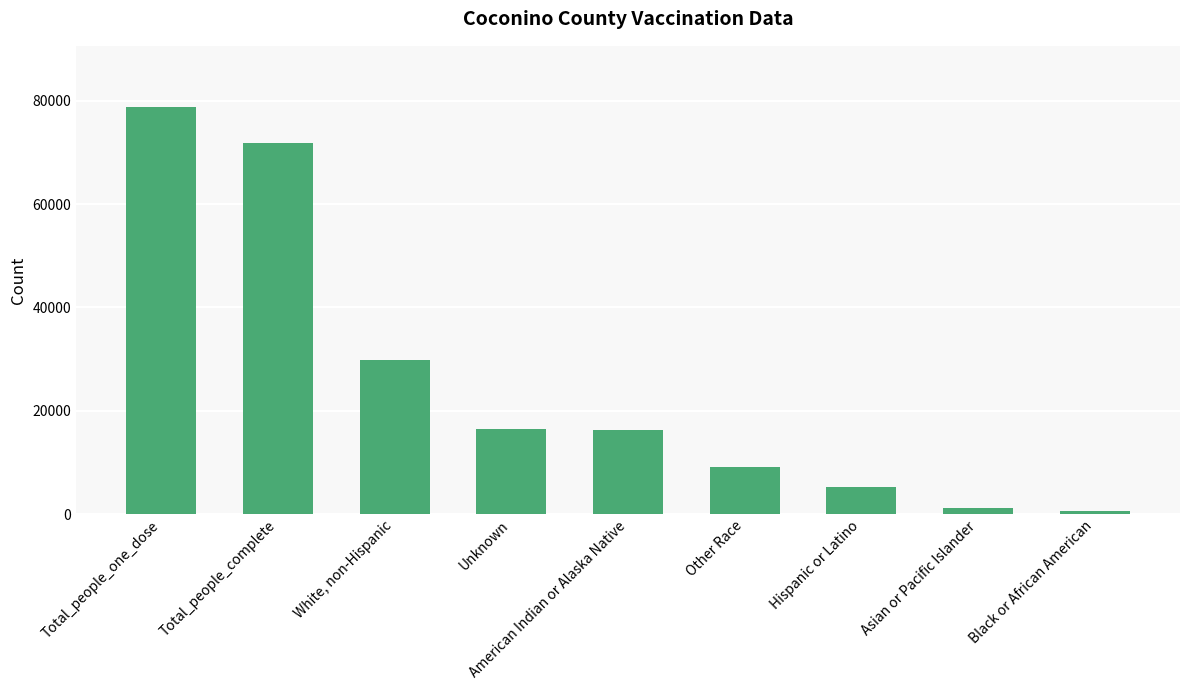

List the labels in order of value, smallest first.

Black or African American, Asian or Pacific Islander, Hispanic or Latino, Other Race, American Indian or Alaska Native, Unknown, White, non-Hispanic, Total_people_complete, Total_people_one_dose